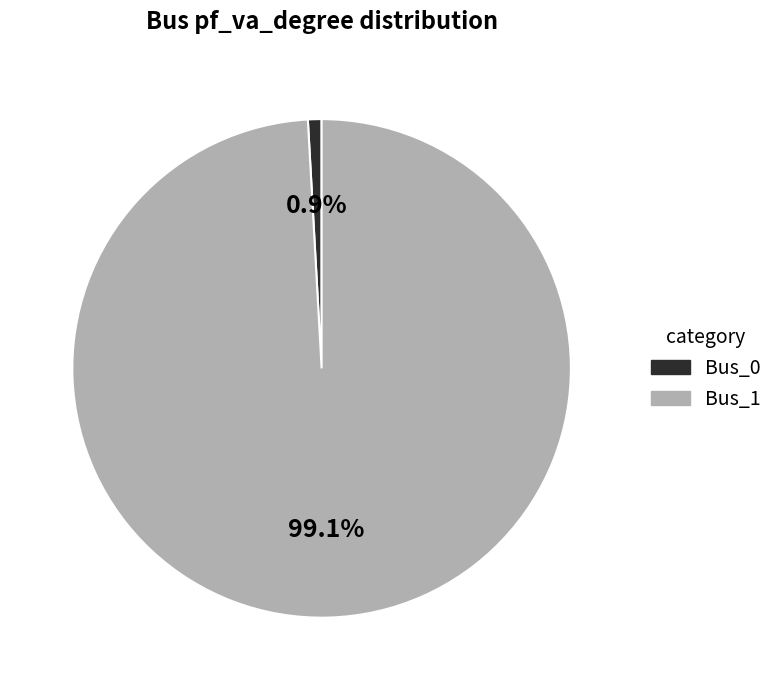

To the nearest percent, what is the combined percentage of Bus_0 and Bus_1?

100%